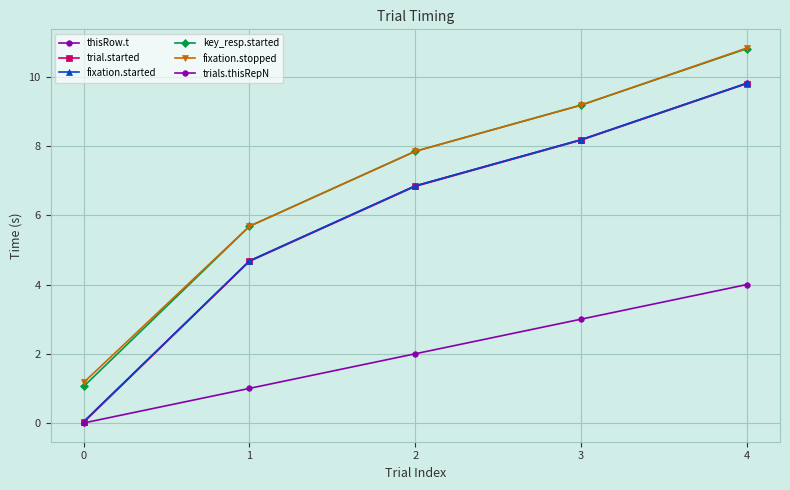

Does the chart have visible grid lines?

Yes